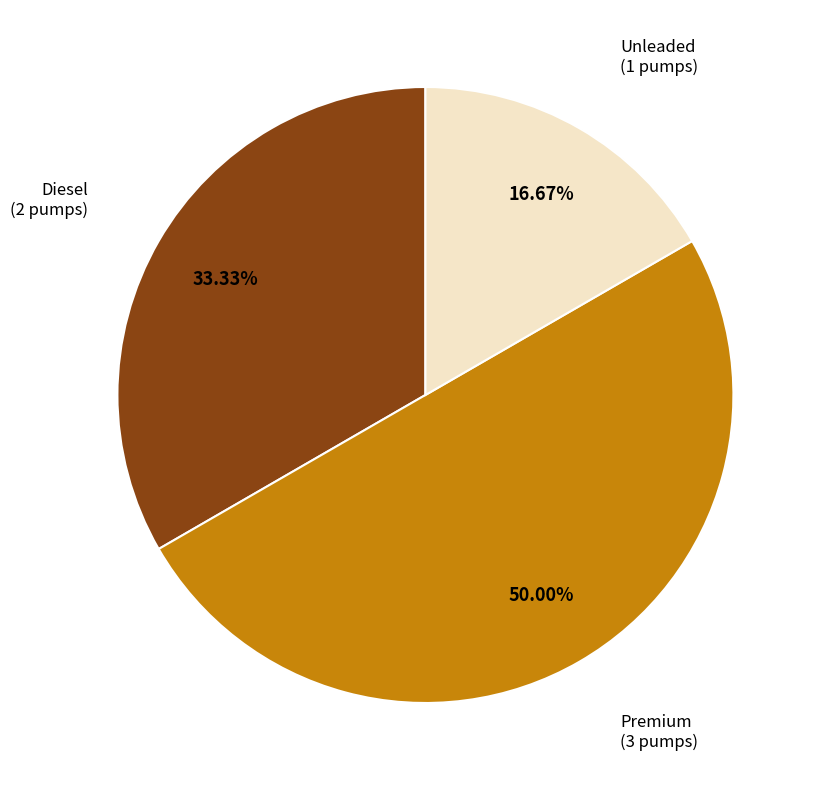

Count the number of slices in the pie.

3